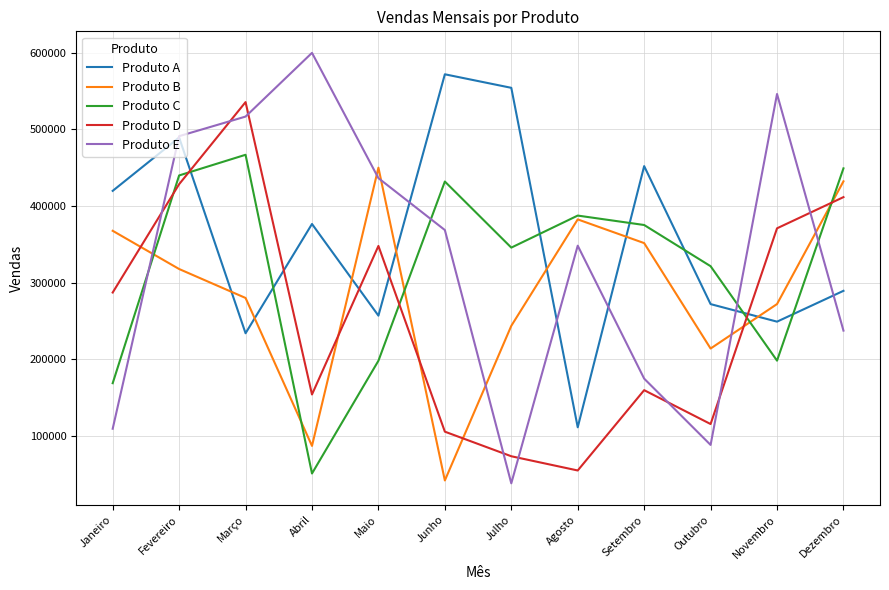

How many lines are shown in the chart?

5